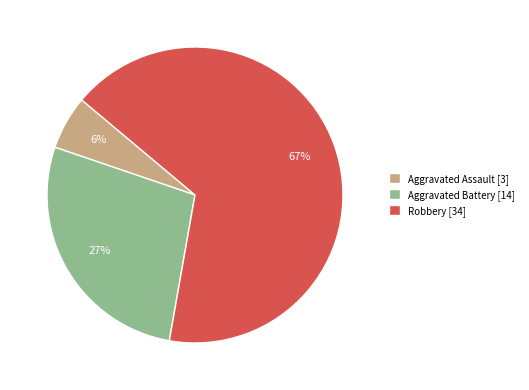

What is the smallest slice in the pie chart?

Aggravated Assault [3]